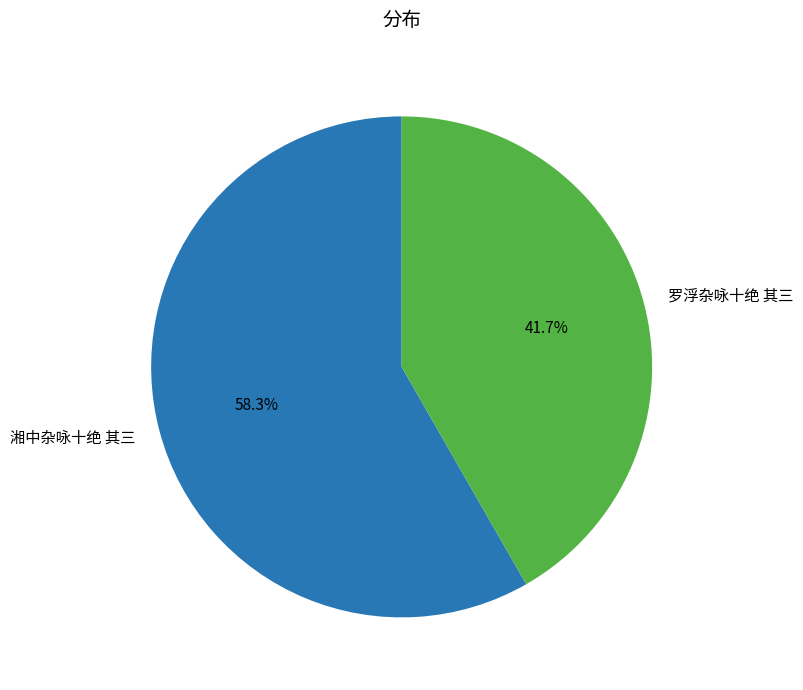

Count the number of slices in the pie.

2